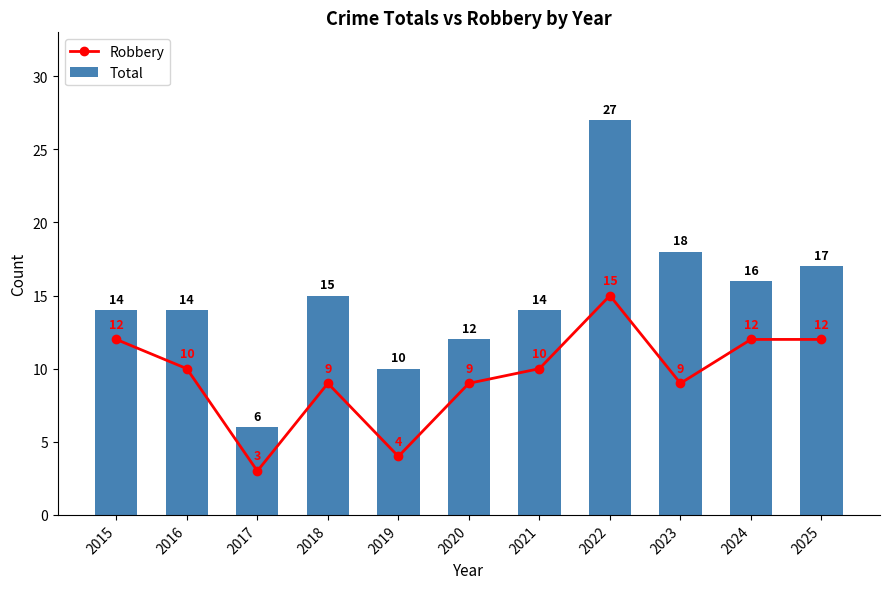

What is the difference between the maximum and minimum values in the Total series?

21